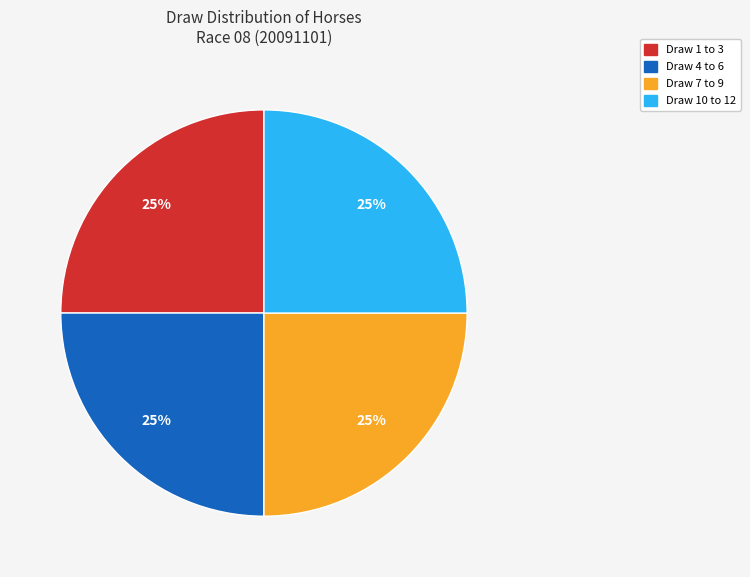

To the nearest percent, what is the average slice percentage?

25%